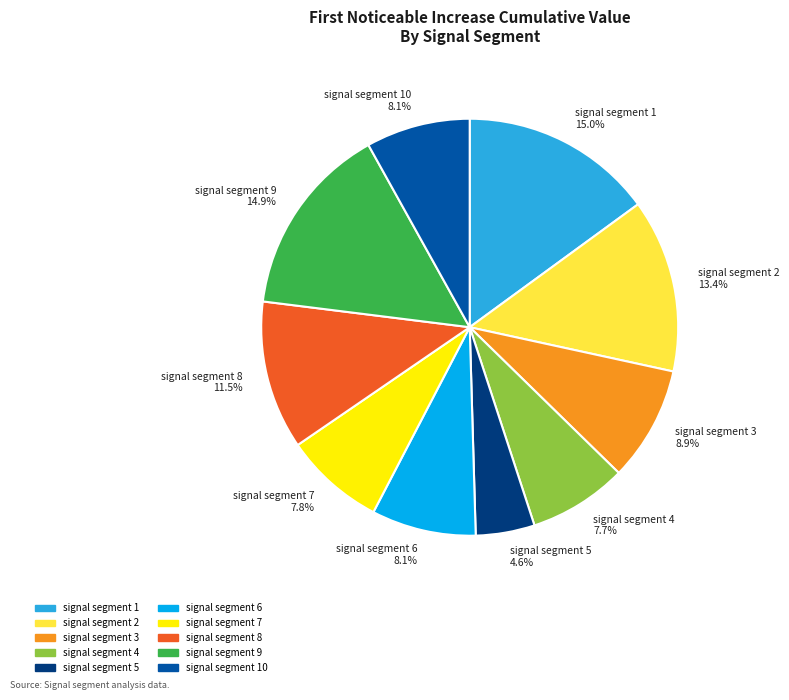

Combined, do signal segment 8 11.5% and signal segment 5 4.6% account for over 50%?

No